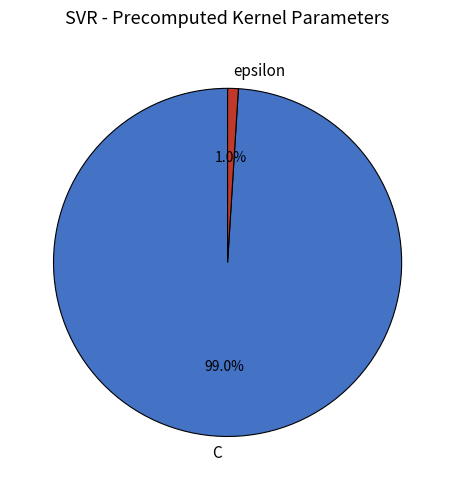

To the nearest percent, what portion does epsilon represent?

1%